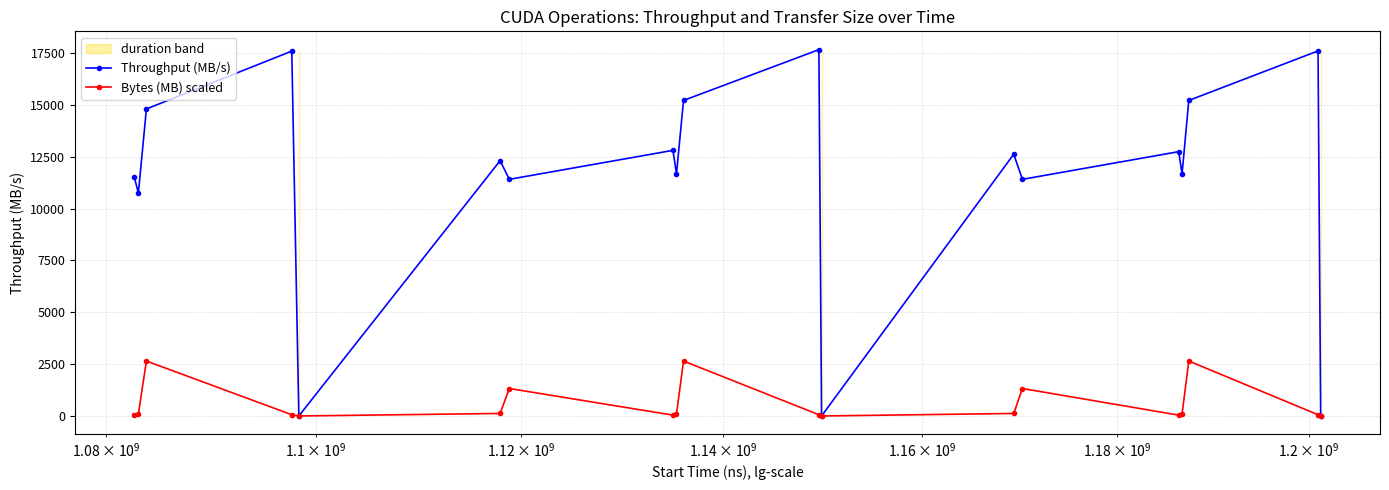

How many data points does each series have?

19